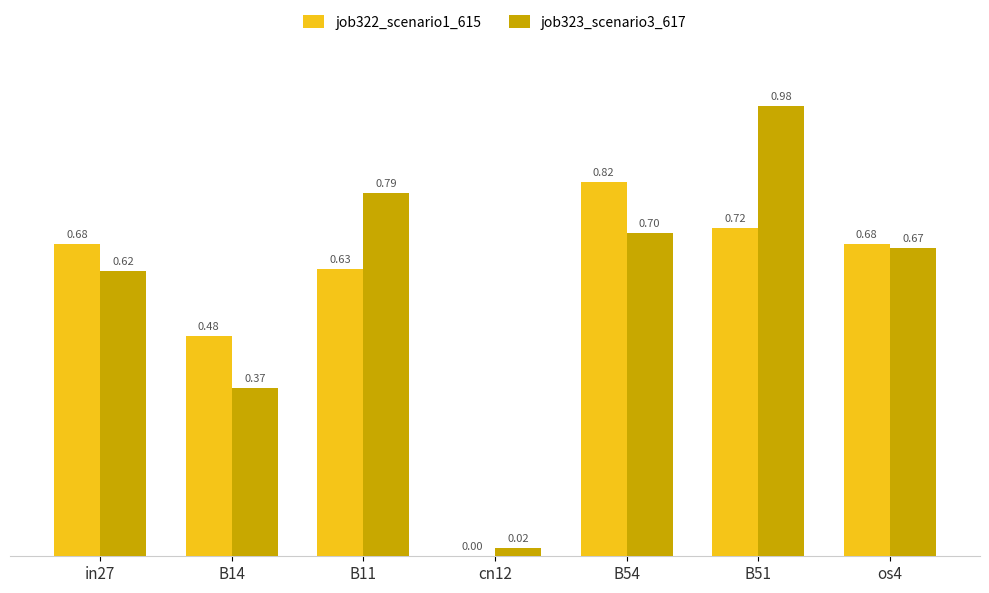

Which series changed the most between B14 and cn12?

job322_scenario1_615